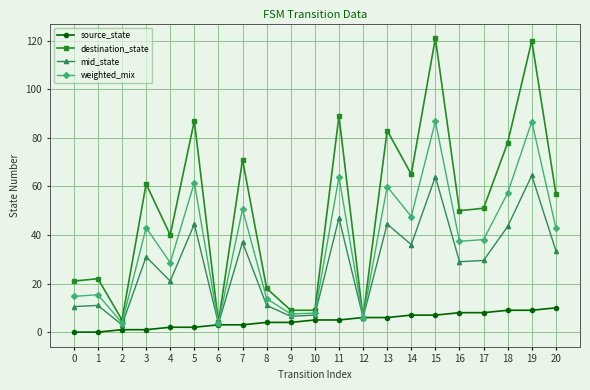

What is the highest value of the source_state series?

10.0